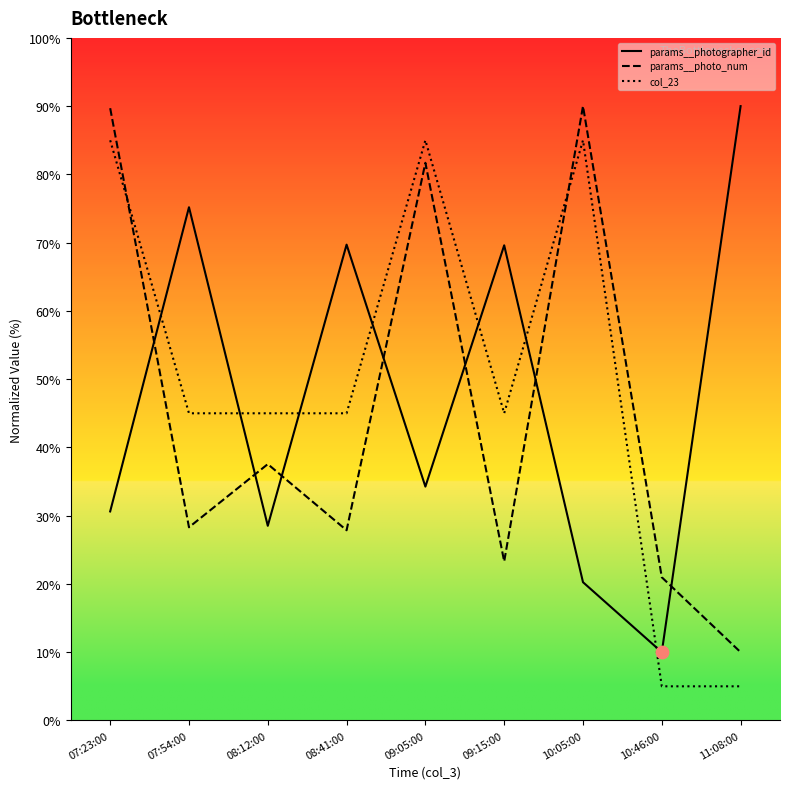

Is the value of col_23 at 09:05:00 greater than the value of params__photo_num at 07:54:00?

Yes